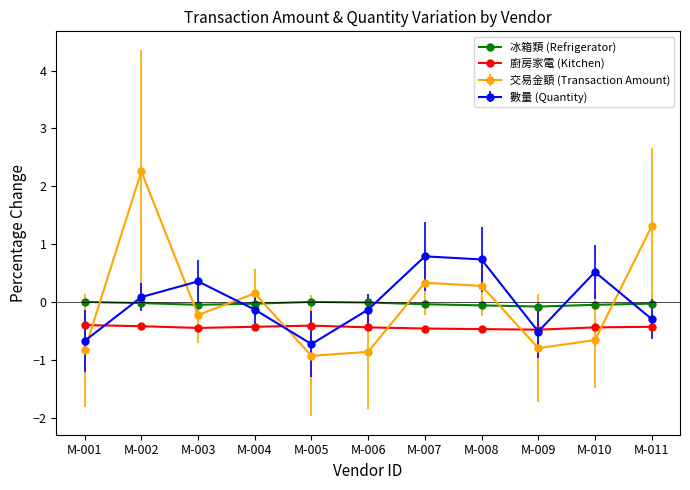

What is the value of the 交易金額 (Transaction Amount) point at the 1st from the left?

-0.8